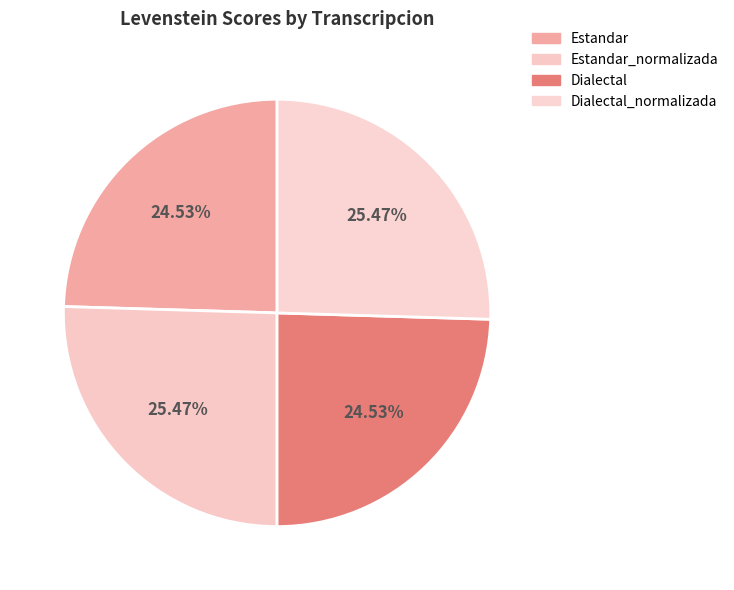

To the nearest percent, what is the average slice percentage?

25%